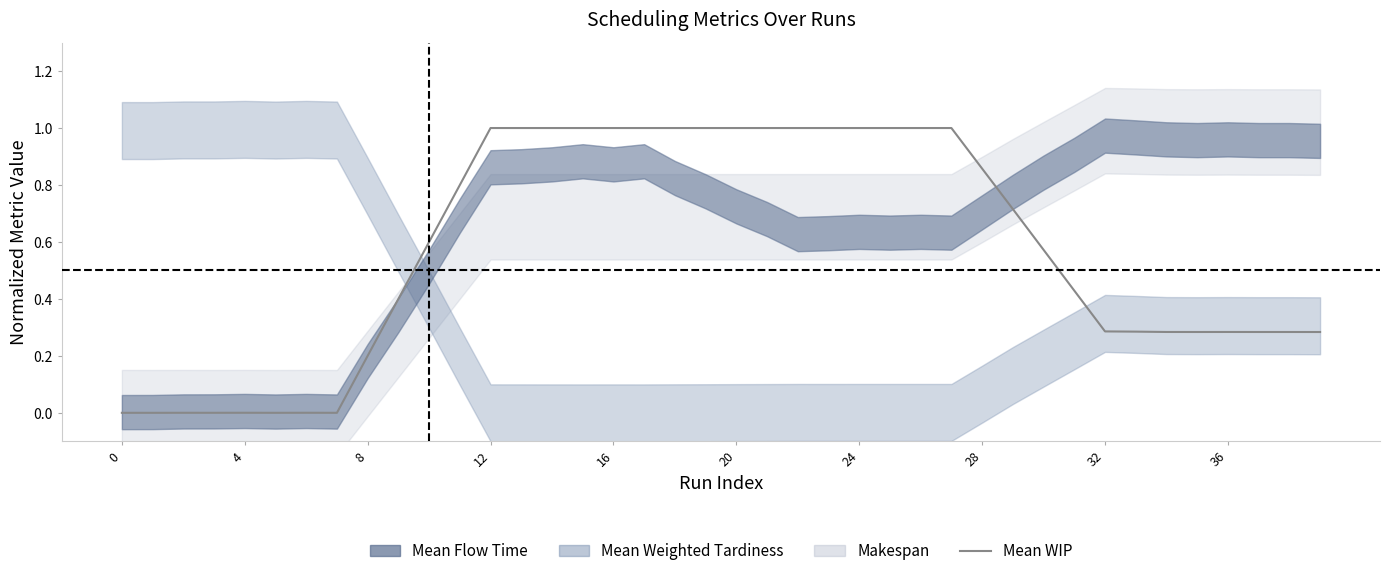

What is the greatest value displayed?

1.0